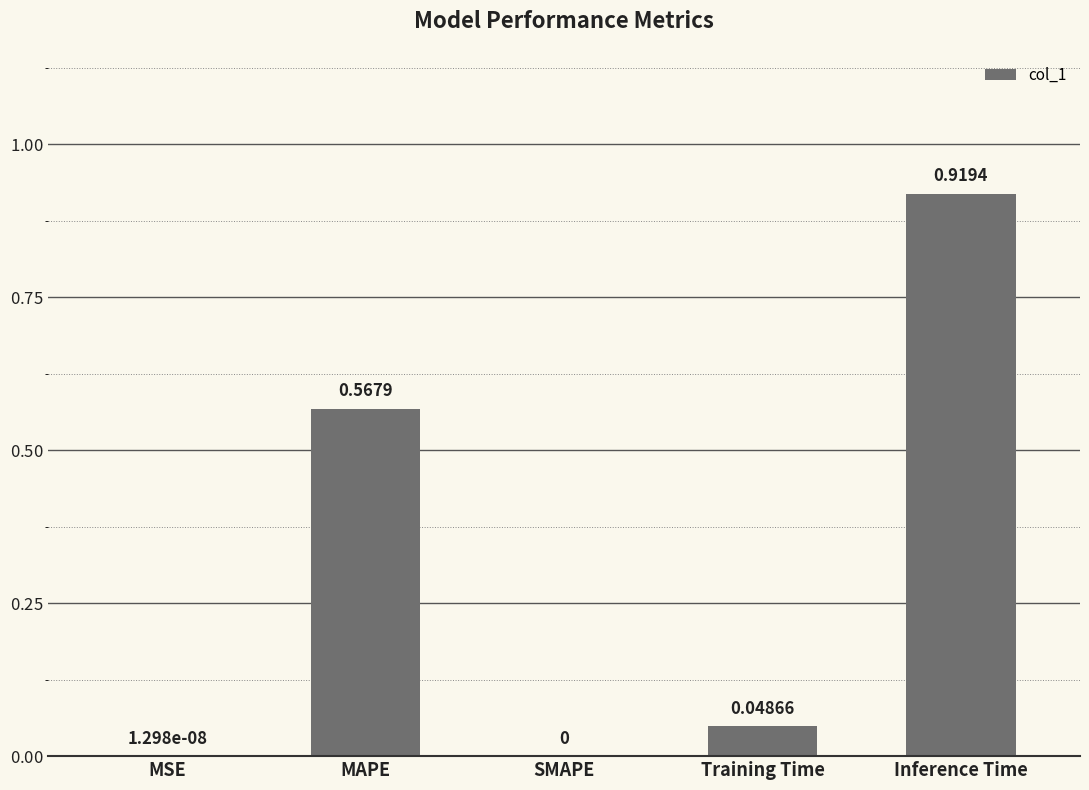

What is the change in value from MAPE to Training Time?

-0.5